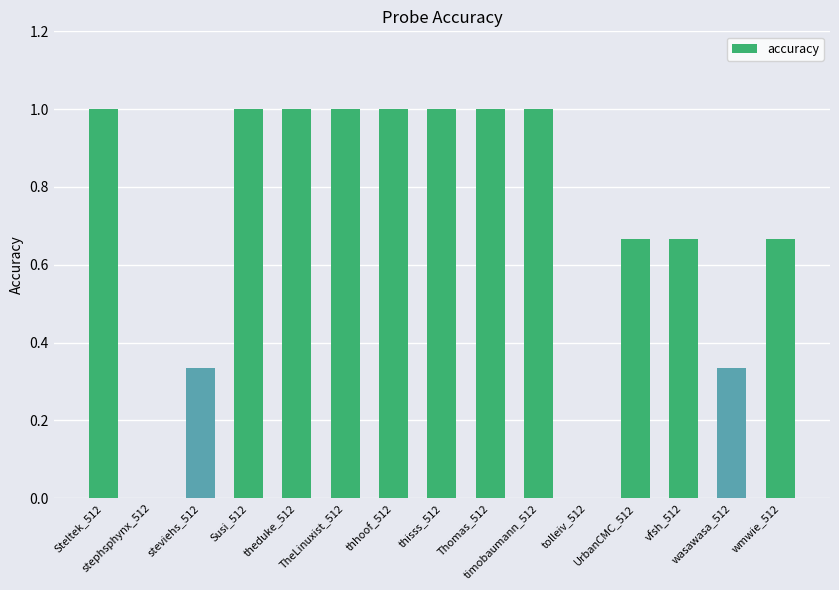

How many series are shown in this chart?

1